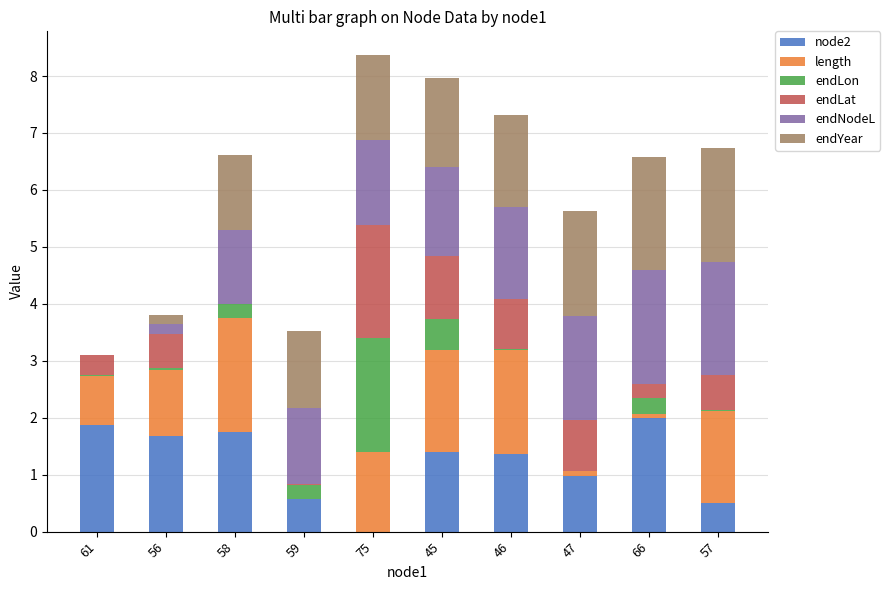

Are the bars grouped side by side (vs. stacked)?

No